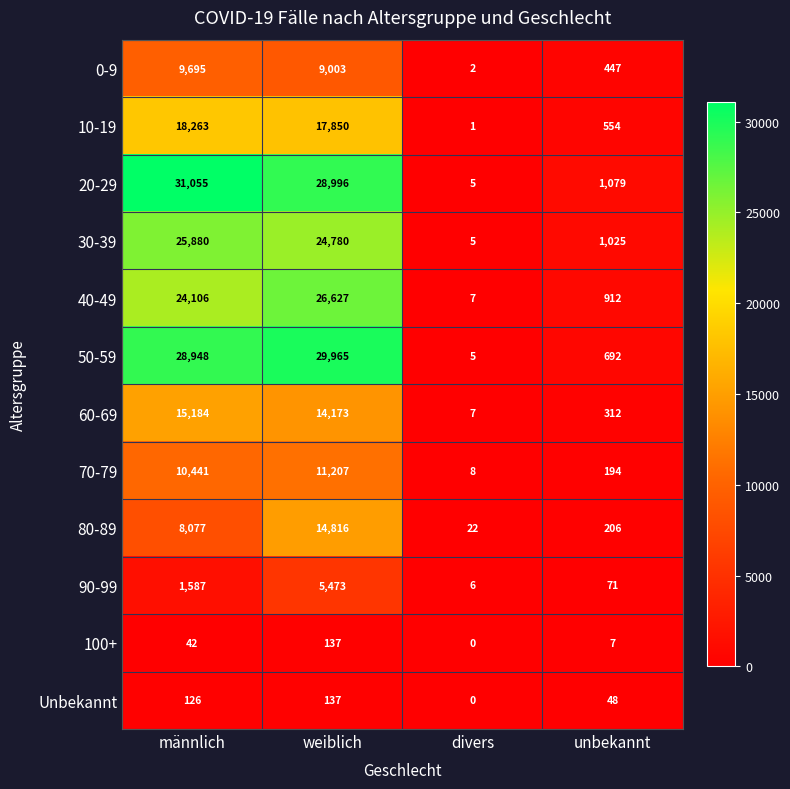

What is the maximum value shown in the chart?

31055